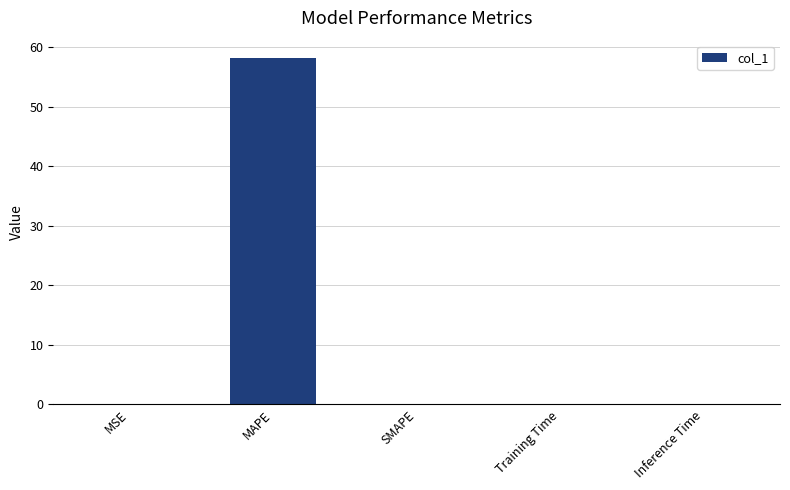

What is the maximum value shown in the chart?

58.2